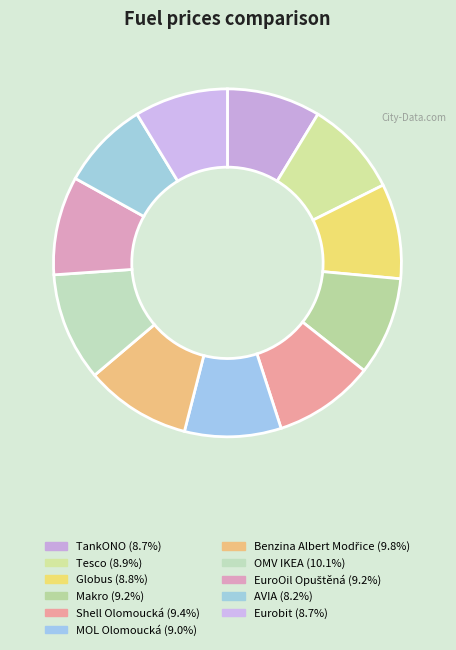

Is the sum of MOL Olomoucká and OMV IKEA greater than half?

No